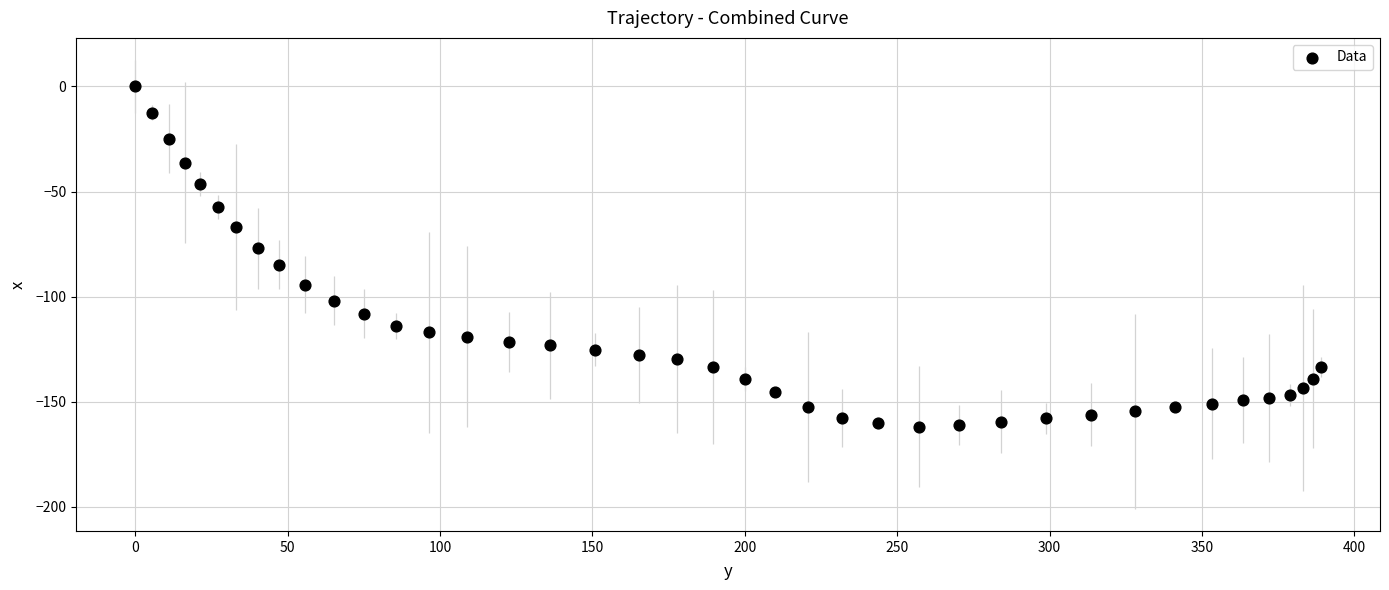

What is the range of X values (max minus min)?

389.0